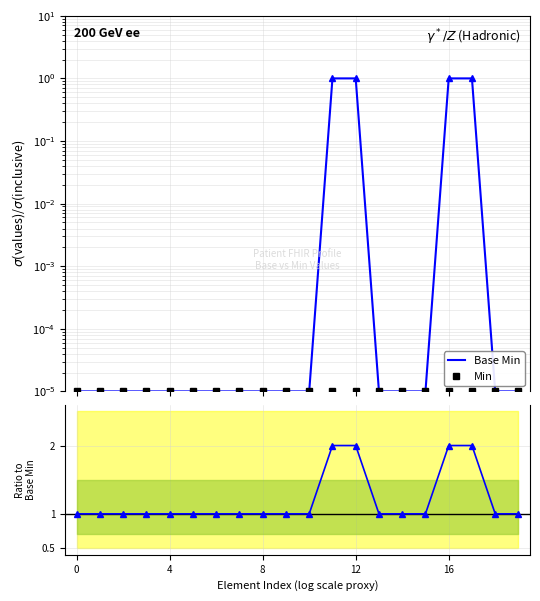

What is the label of the 18th point from the left?

17